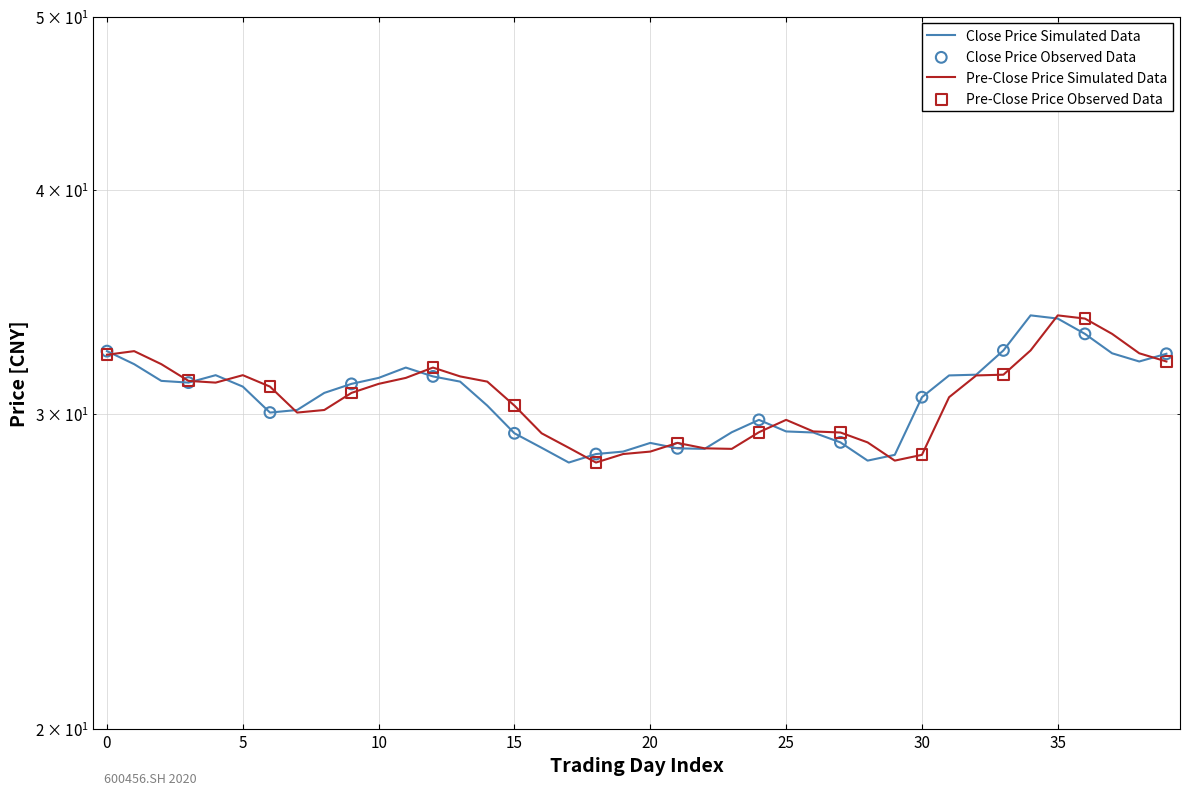

Which series contains the highest Y value?

close